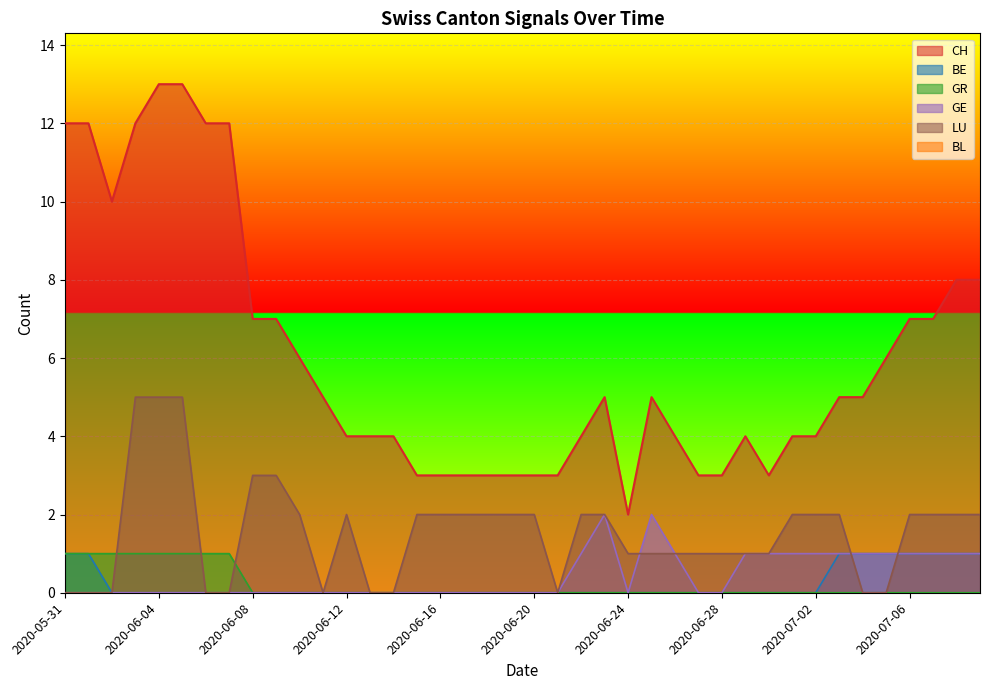

What is the difference between the highest and lowest values at 2020-06-21?

3